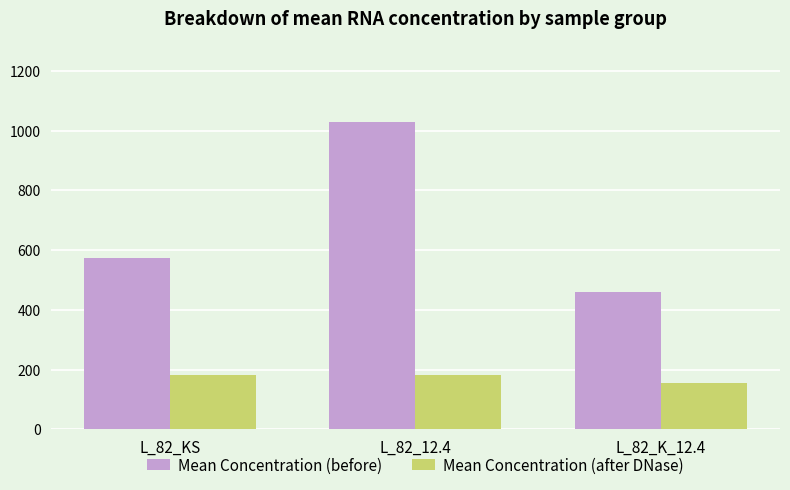

Where is Mean Concentration (before) nearest to the value 746?

L_82_KS